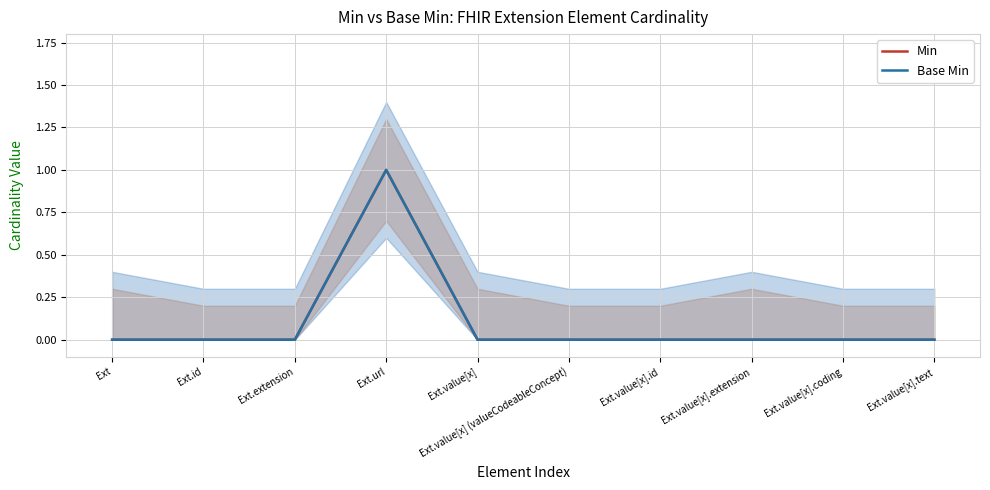

Is the value of Min at Ext.value[x] greater than the value of Base Min at Ext.value[x].extension?

No